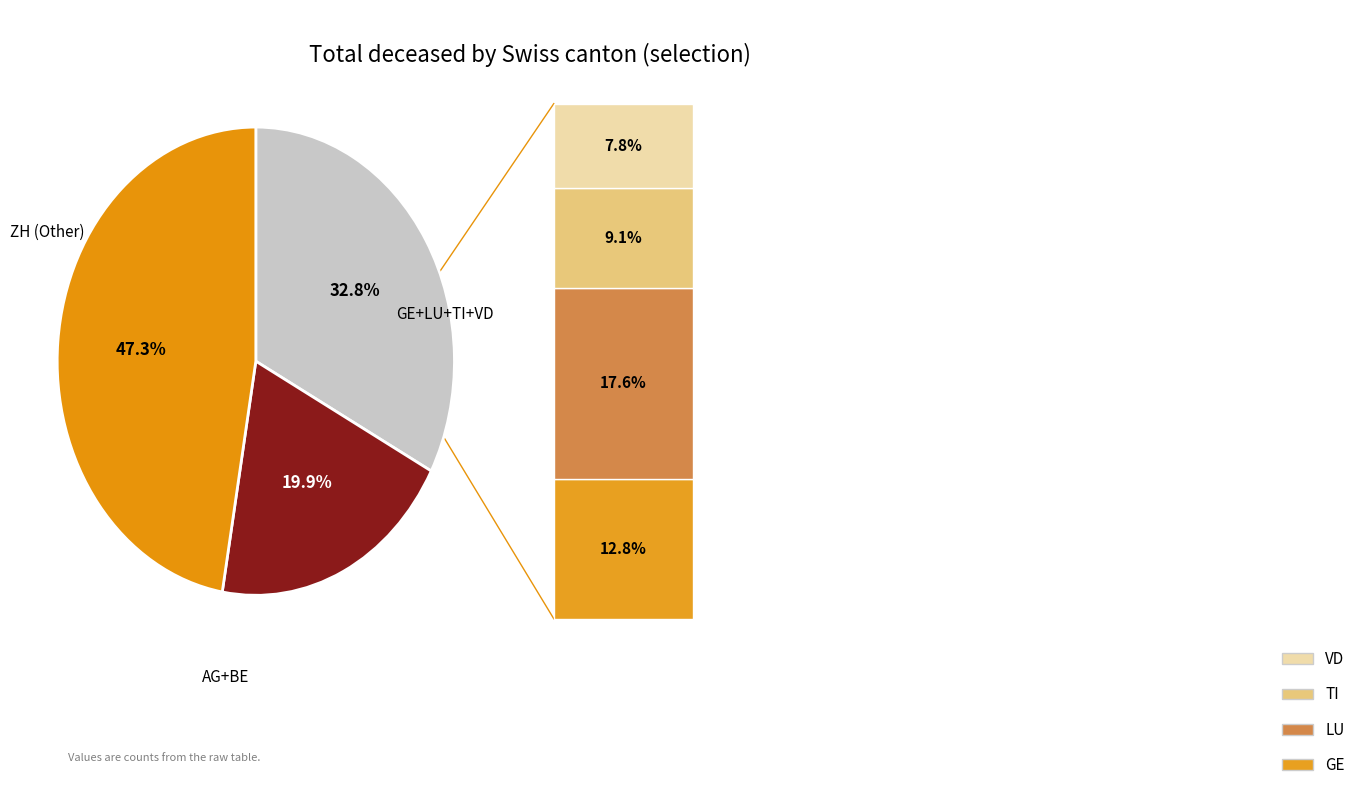

To the nearest percent, what is the difference between the largest and smallest slice percentages?

27%